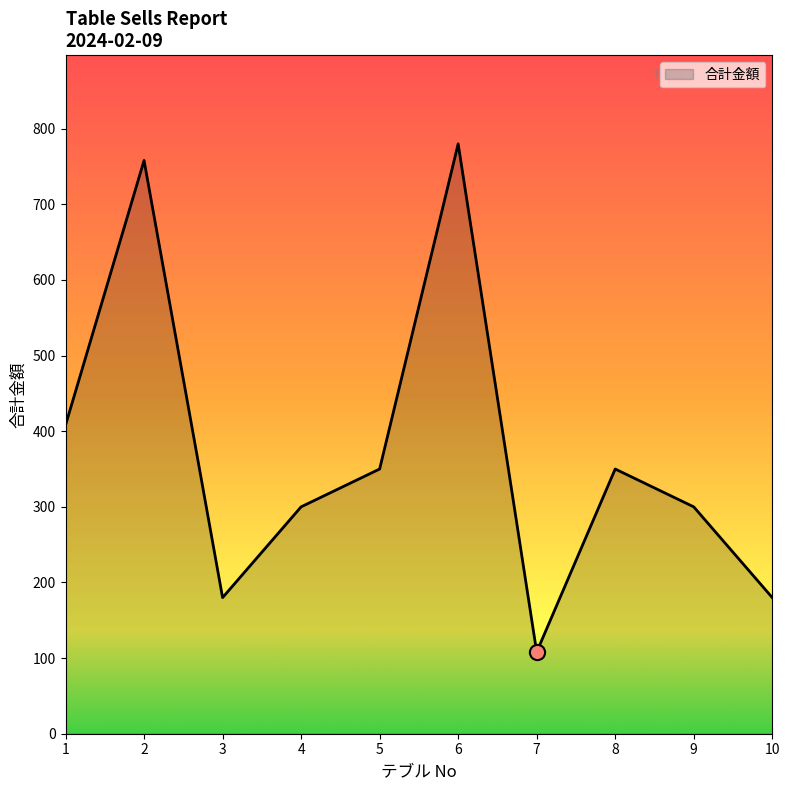

What is the change in value from 2 to 8?

-408